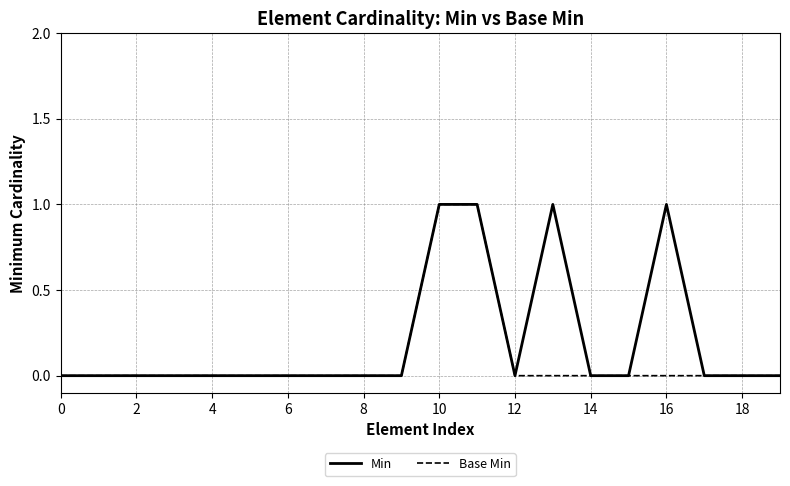

Does the chart display data point markers on the line(s)?

No